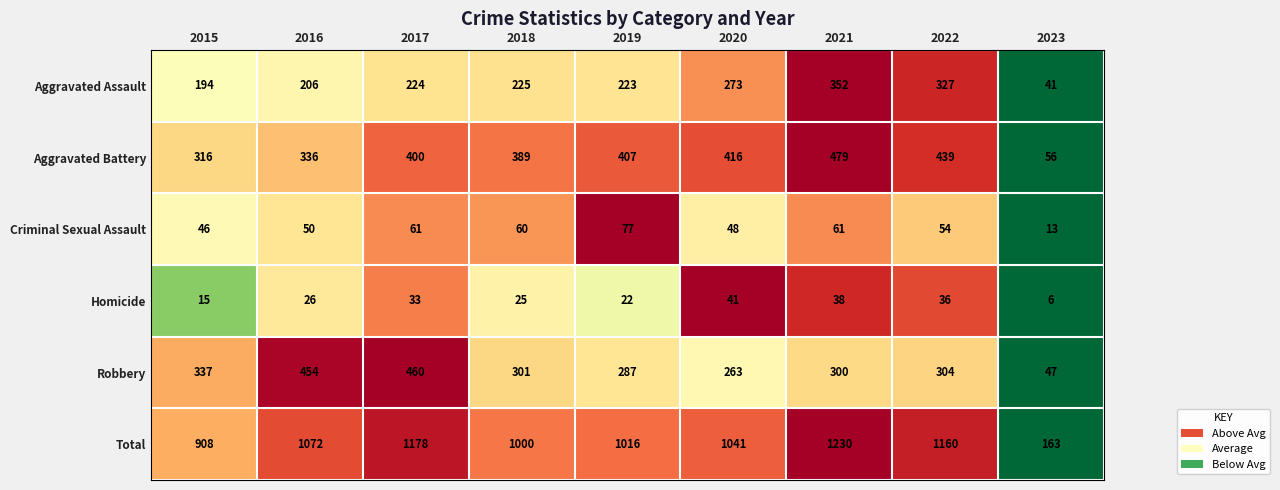

What is the minimum value shown in the chart?

6